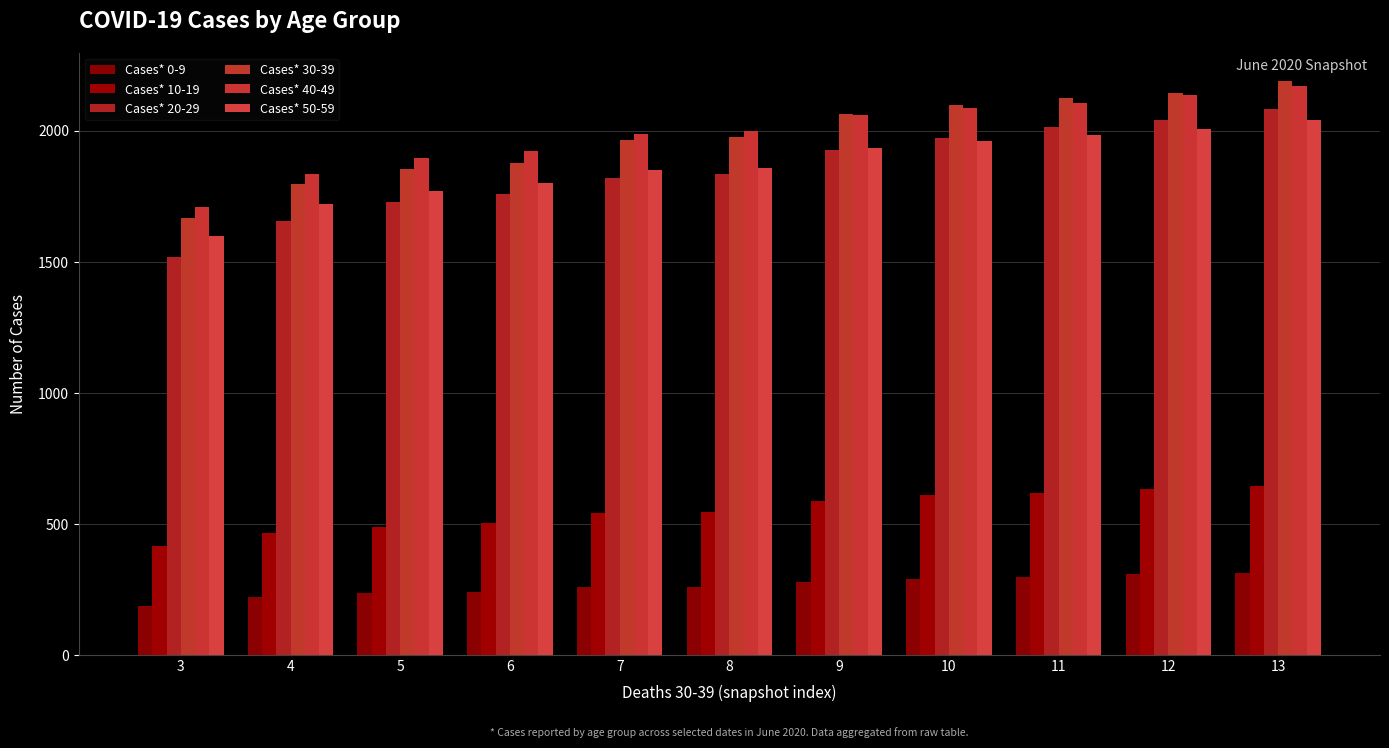

How many groups of bars are there?

11